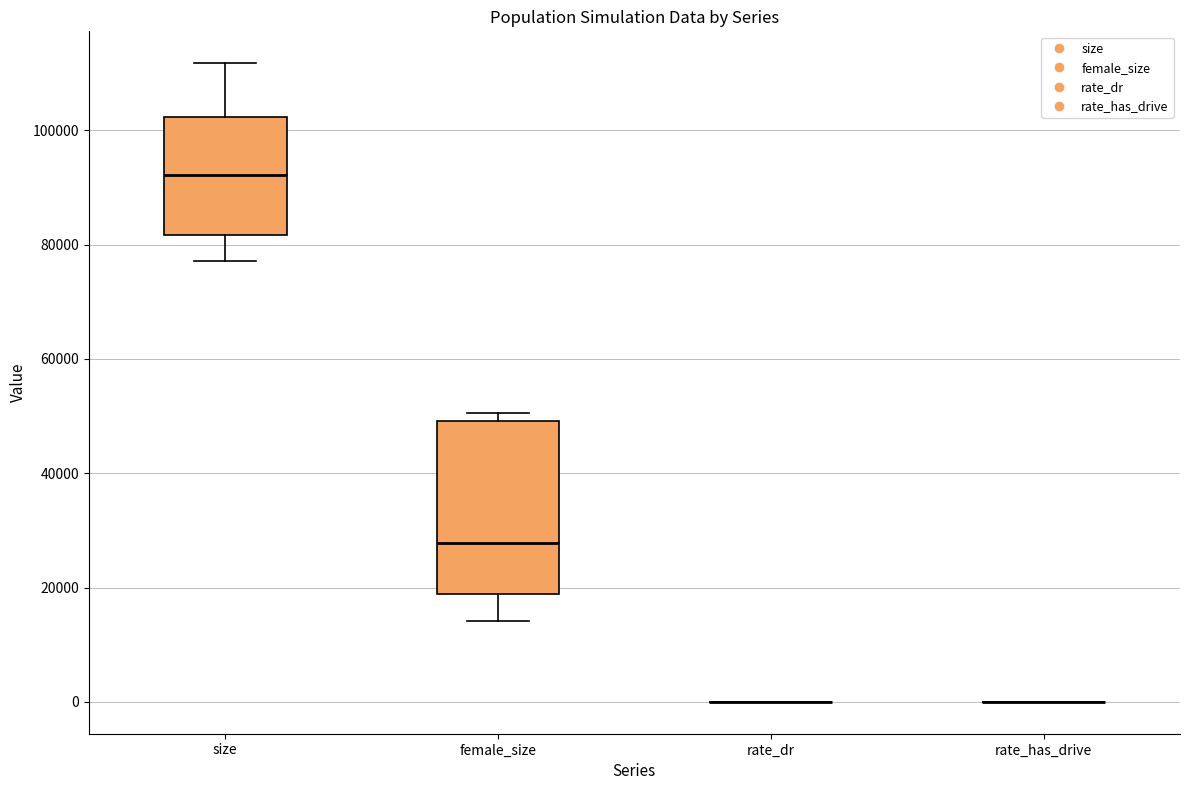

Where is the lower edge of the box for size on the y-axis? The values are not printed on the chart, so give them approximately, as read against the axis.

82000